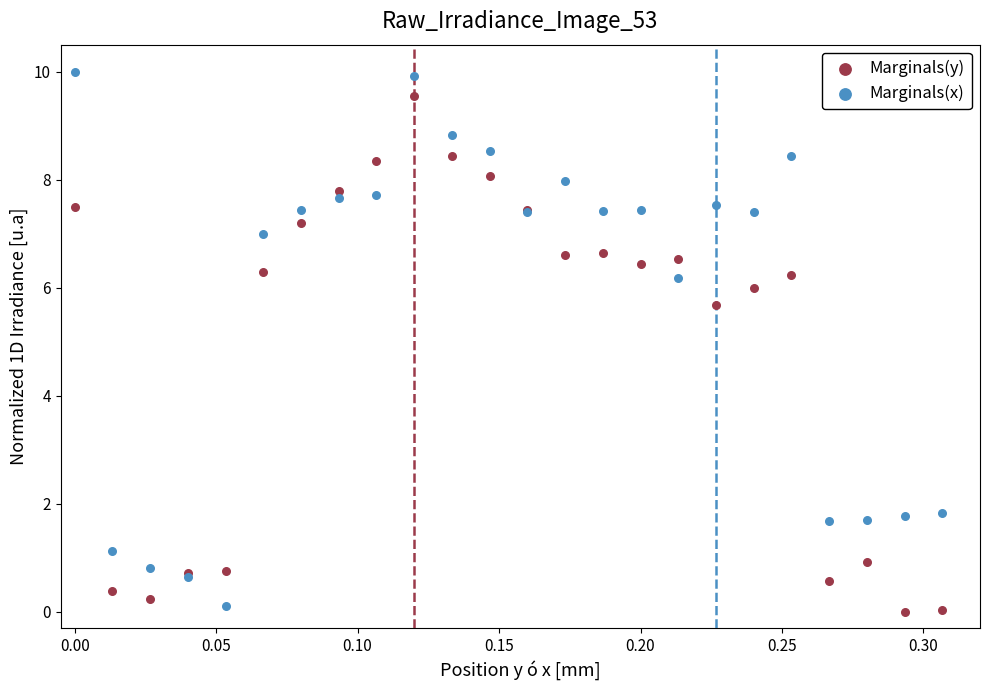

Which series reaches the maximum Y coordinate?

Marginals(x)